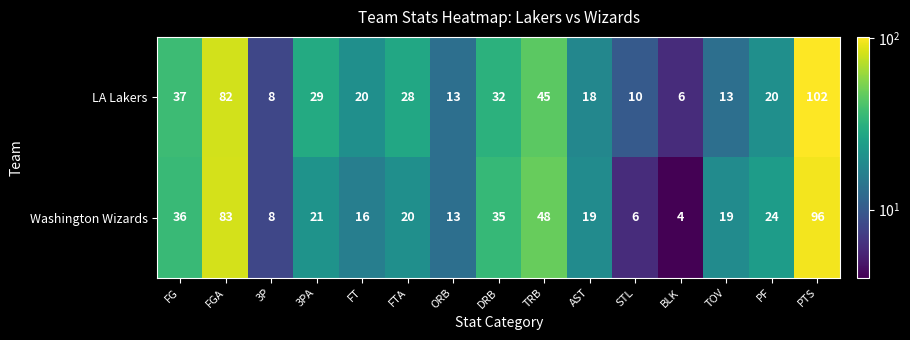

What is the smallest value displayed?

4